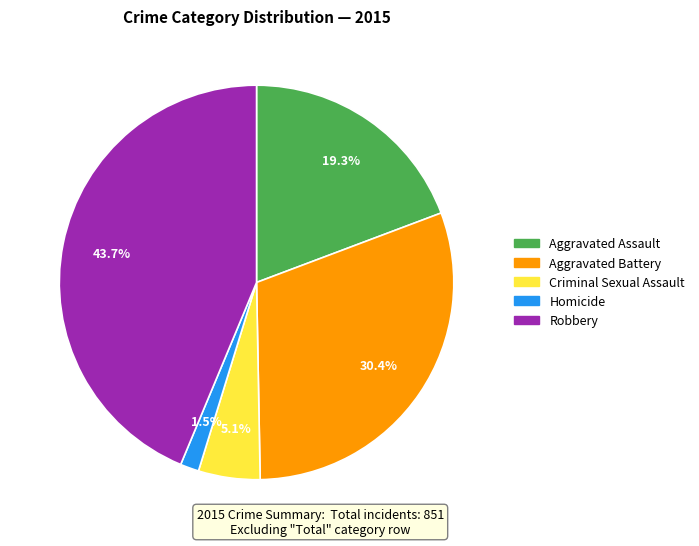

What percentage is NOT represented by Homicide?

98.5%